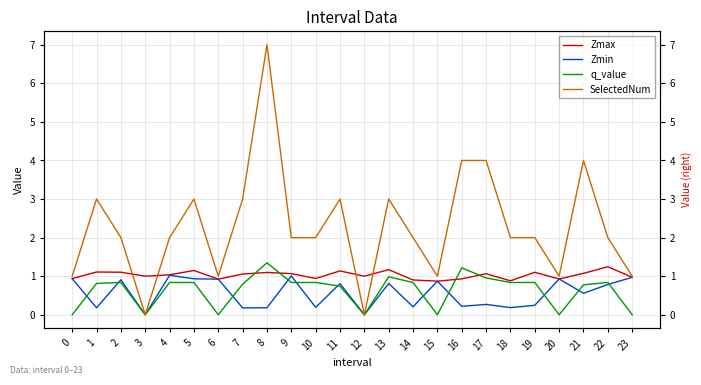

Which series has the largest range (max minus min)?

SelectedNum